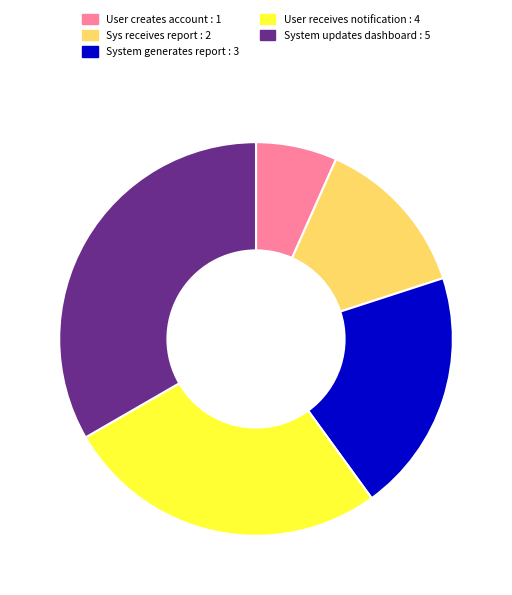

What is the smallest slice in the pie chart?

User creates account : 1